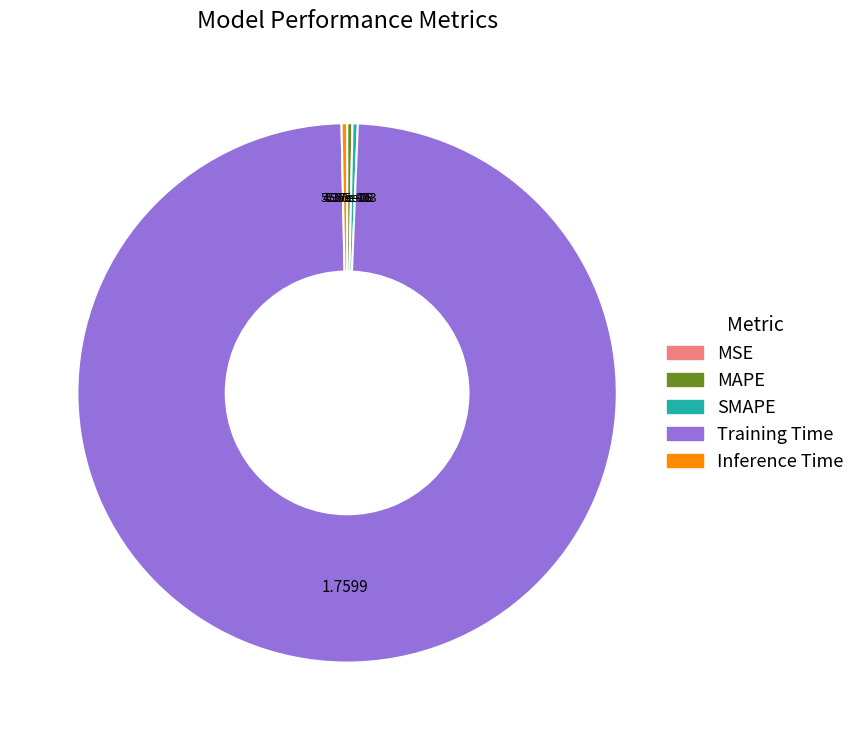

Is the sum of MAPE and Training Time greater than half?

Yes